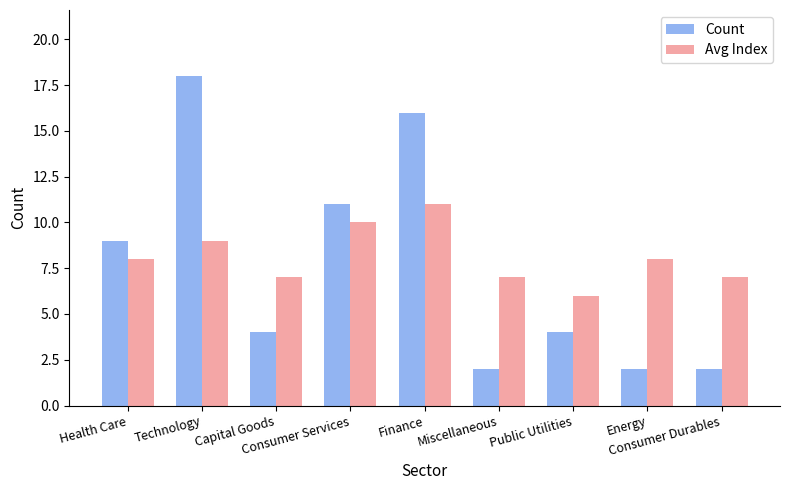

What is the difference between the highest and lowest values at Consumer Durables?

5